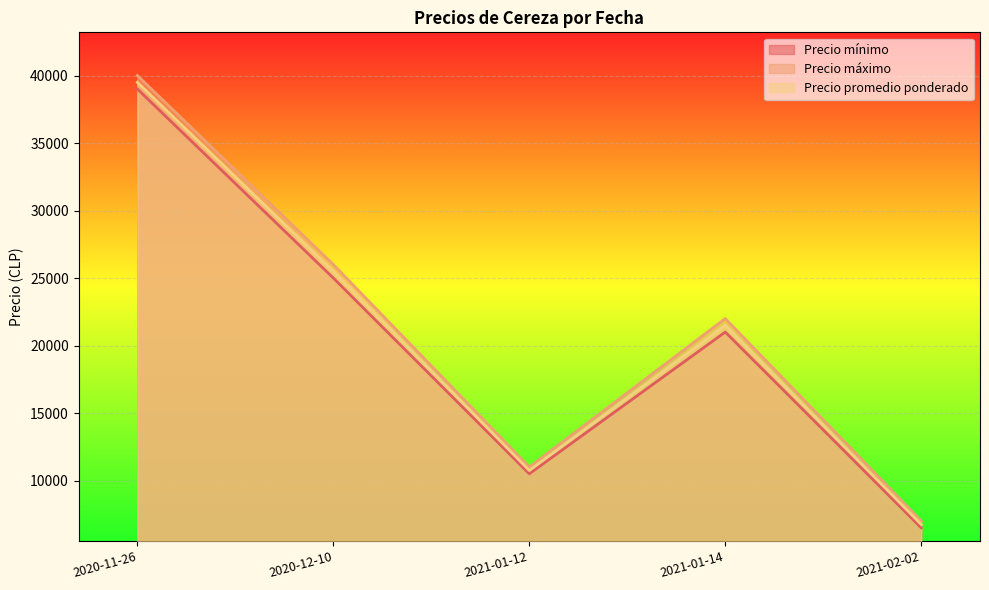

Where is Precio mínimo nearest to the value 22750?

2021-01-14